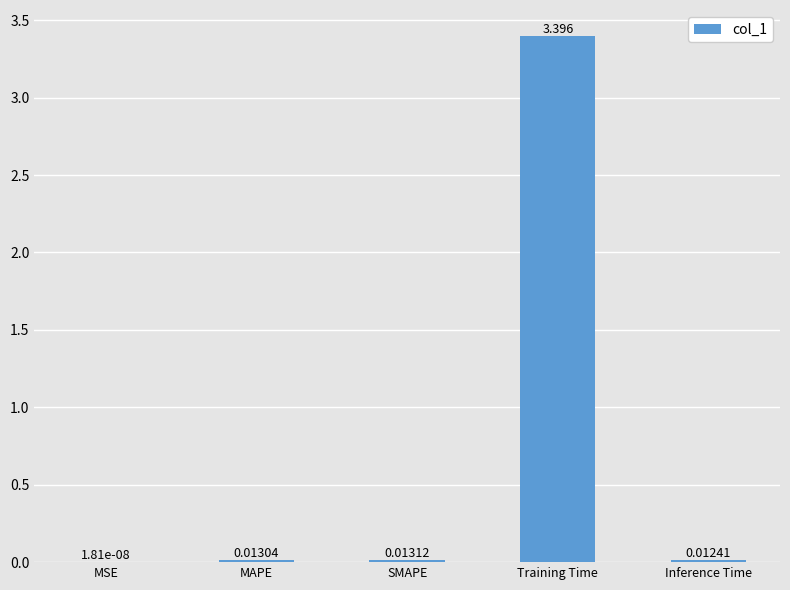

Which category has the highest value across all series?

Training Time